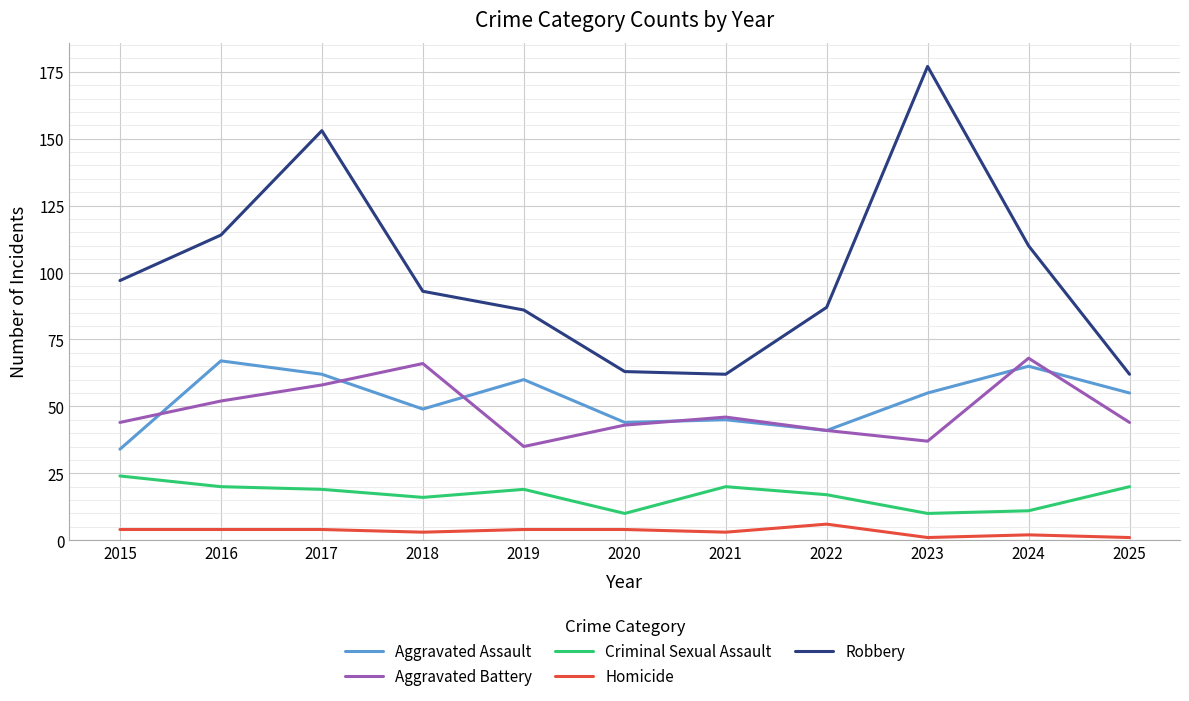

How many lines are shown in the chart?

5